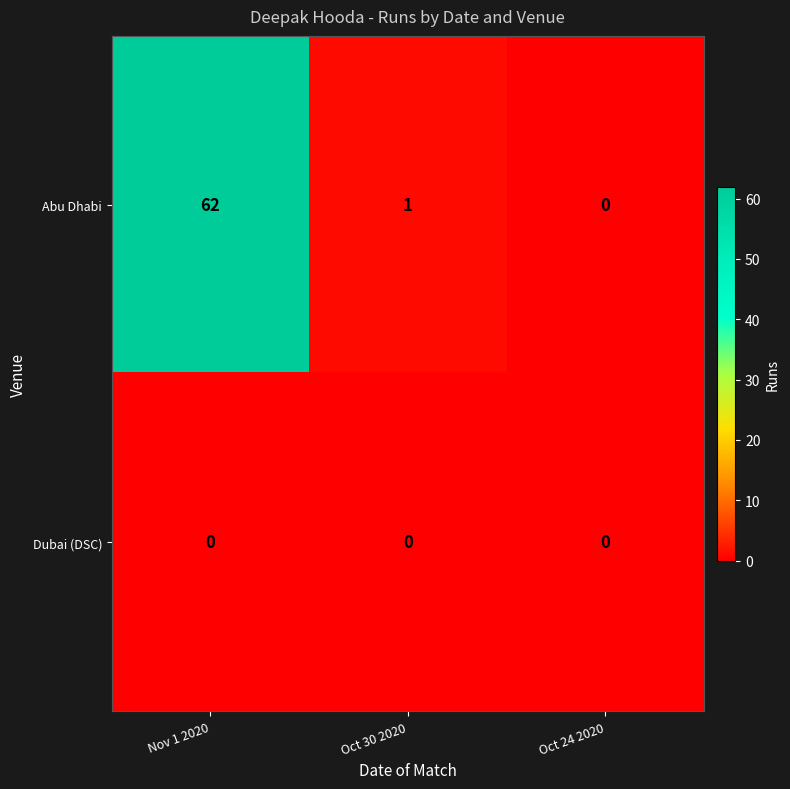

At which category does the chart reach its peak across all series?

Nov 1 2020